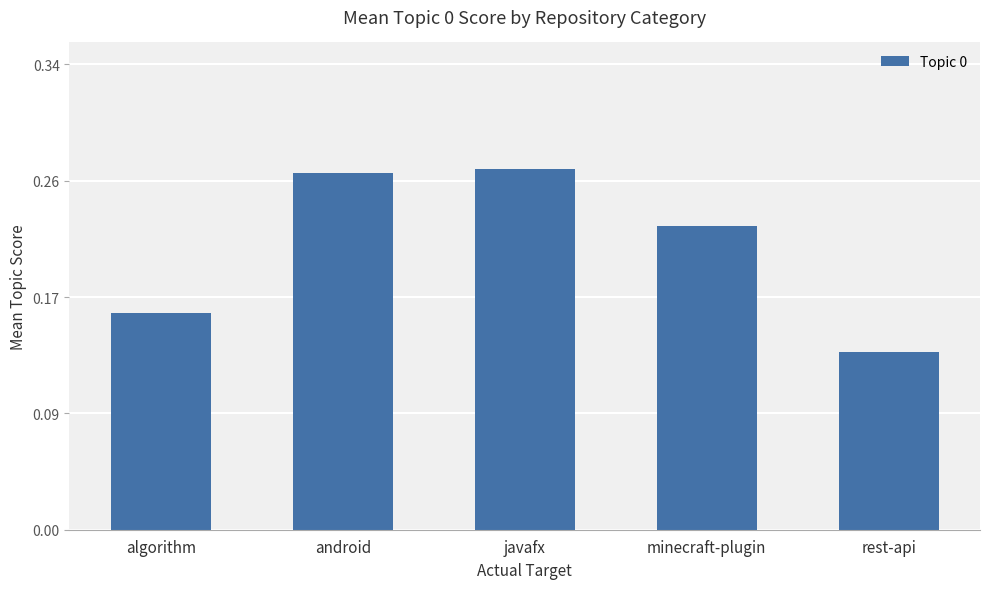

What is the change in value from algorithm to minecraft-plugin?

+0.1